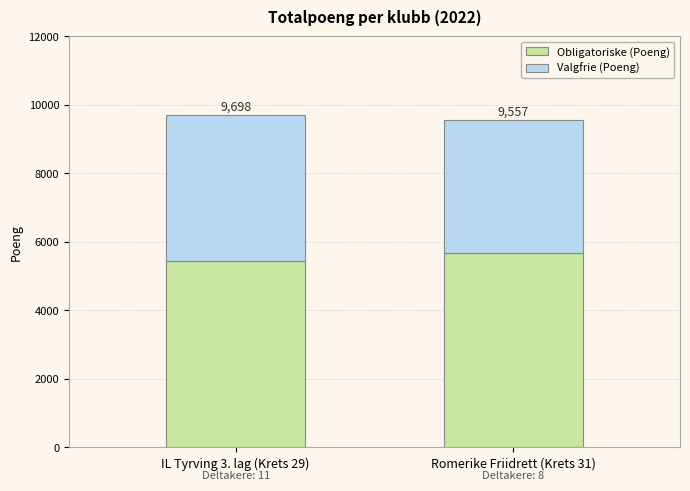

What are all the series names shown in the legend?

Obligatoriske (Poeng), Valgfrie (Poeng)